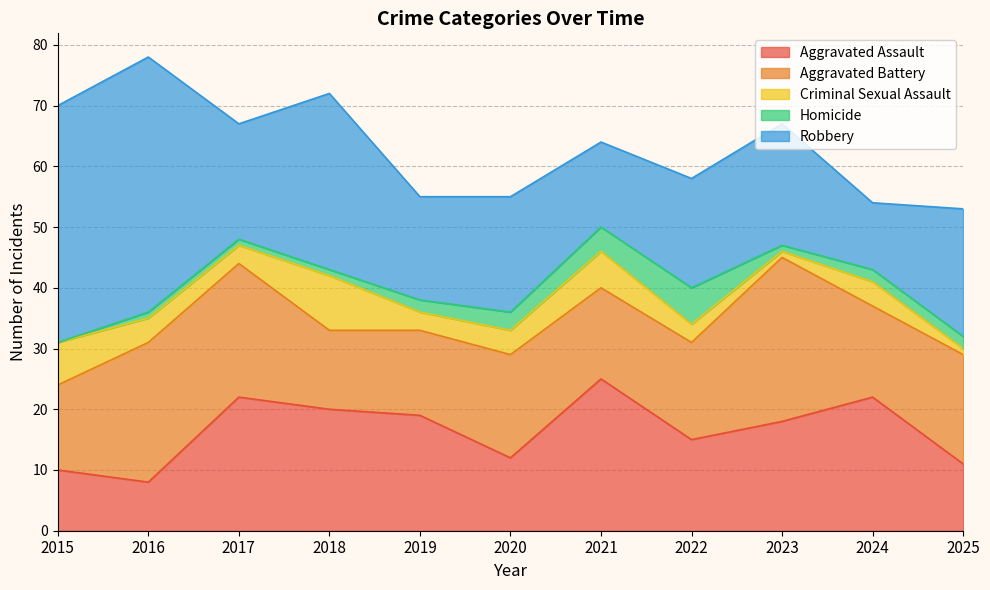

How many Homicide values are between 1 and 3?

8